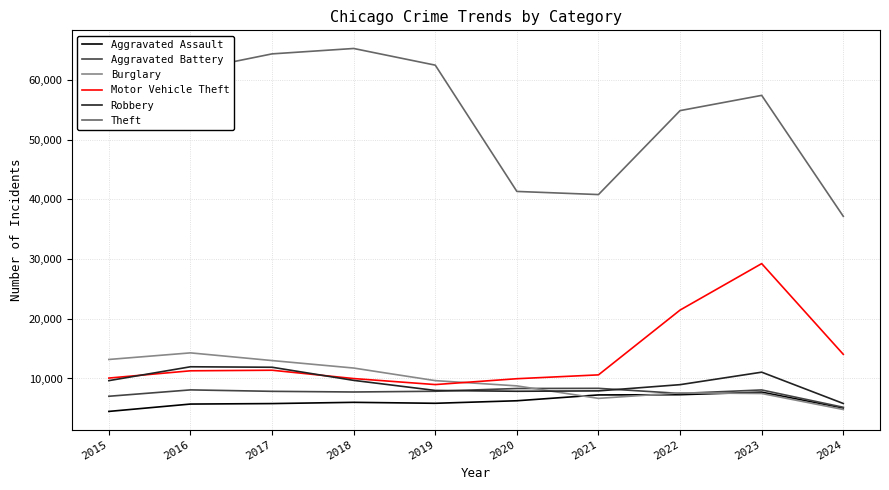

What is the maximum value for Aggravated Battery?

8347